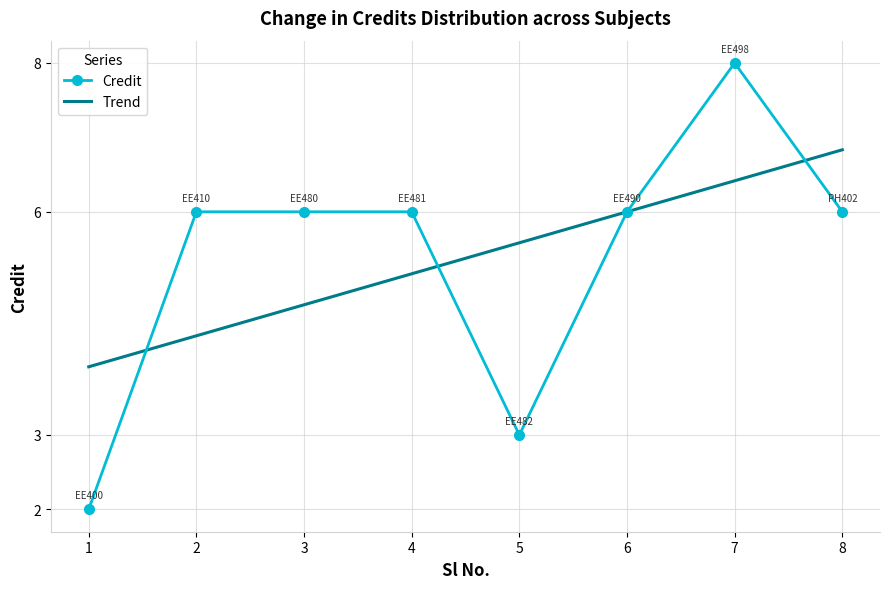

How many interior local valleys (lower than both neighbors) does the data have?

1